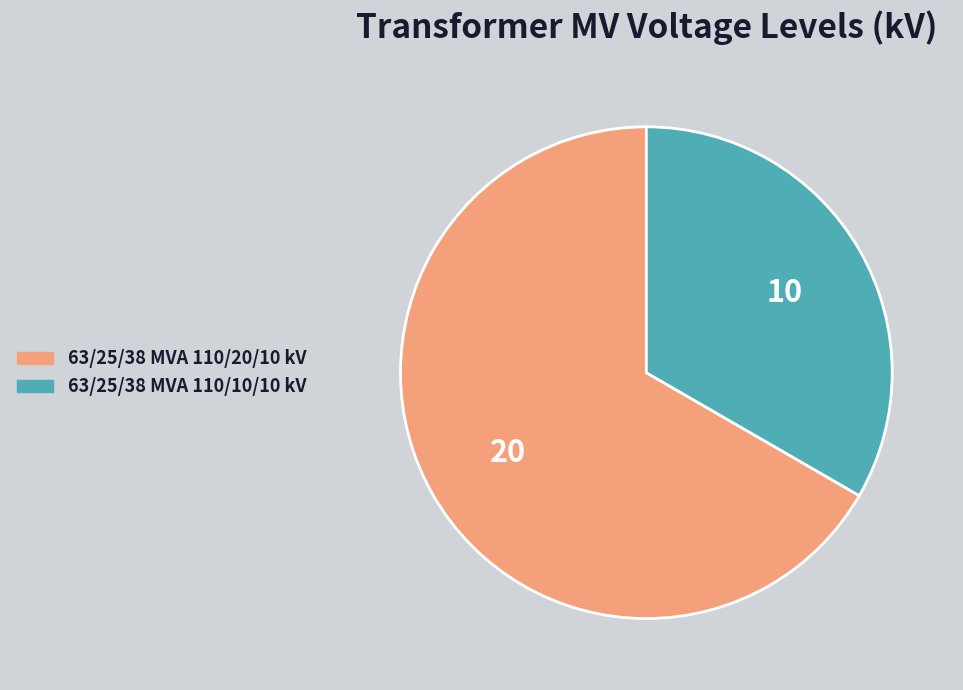

Does 63/25/38 MVA 110/10/10 kV account for over 50% of the chart?

No